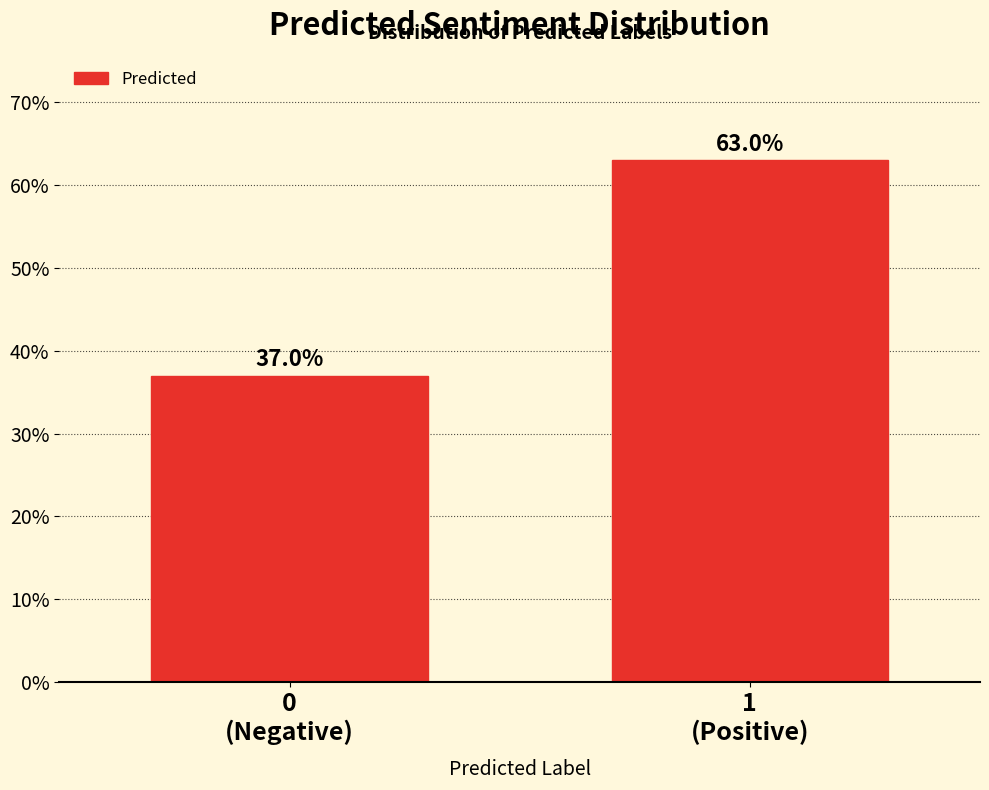

Reading right to left, extract all data points from this chart.

63	37